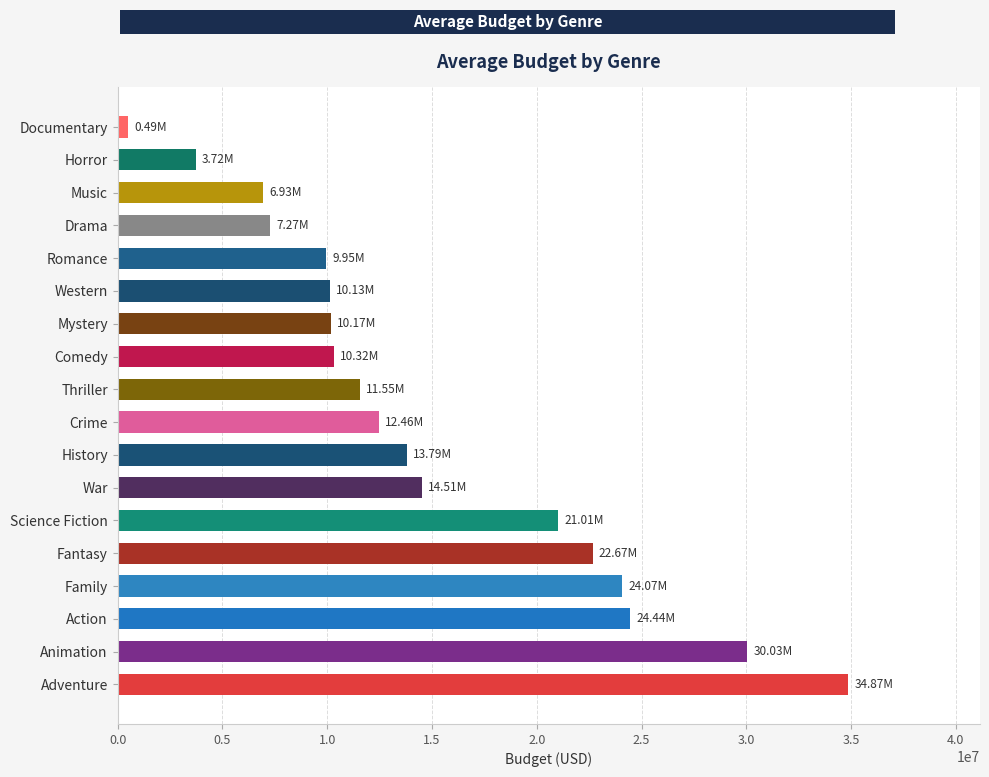

What is the difference between the maximum and minimum values?

34379684